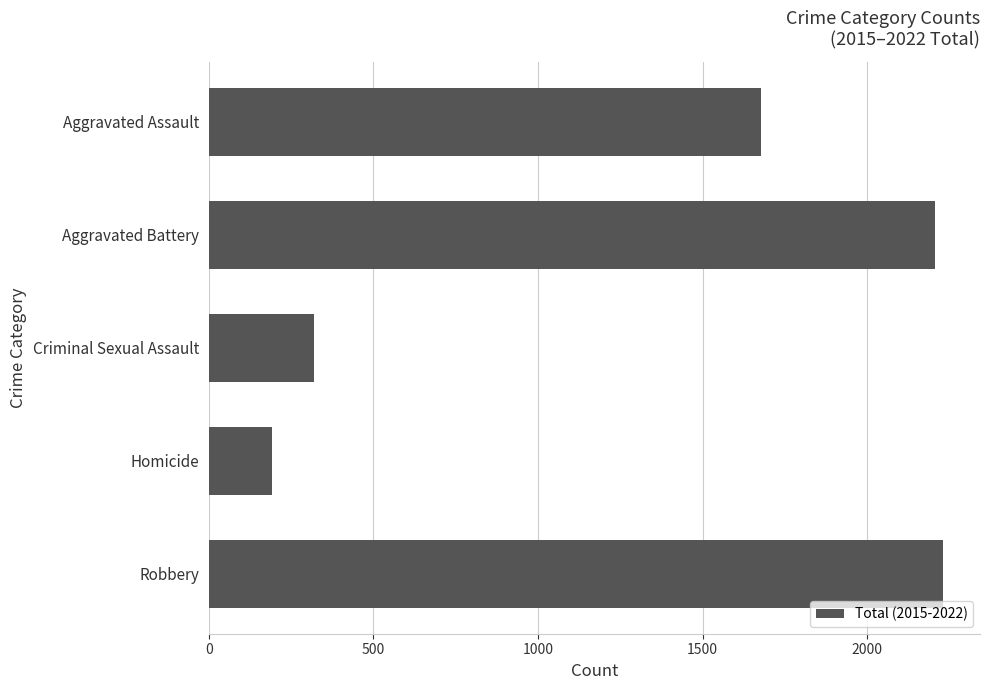

True or false: the data shows 2207 at Aggravated Battery.

True